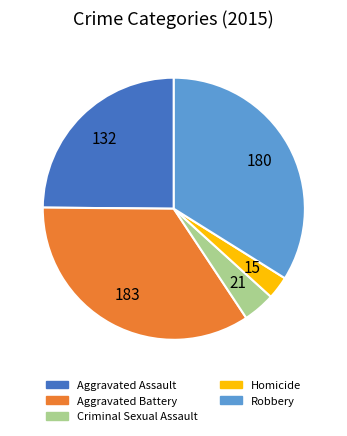

Count the number of slices in the pie.

5